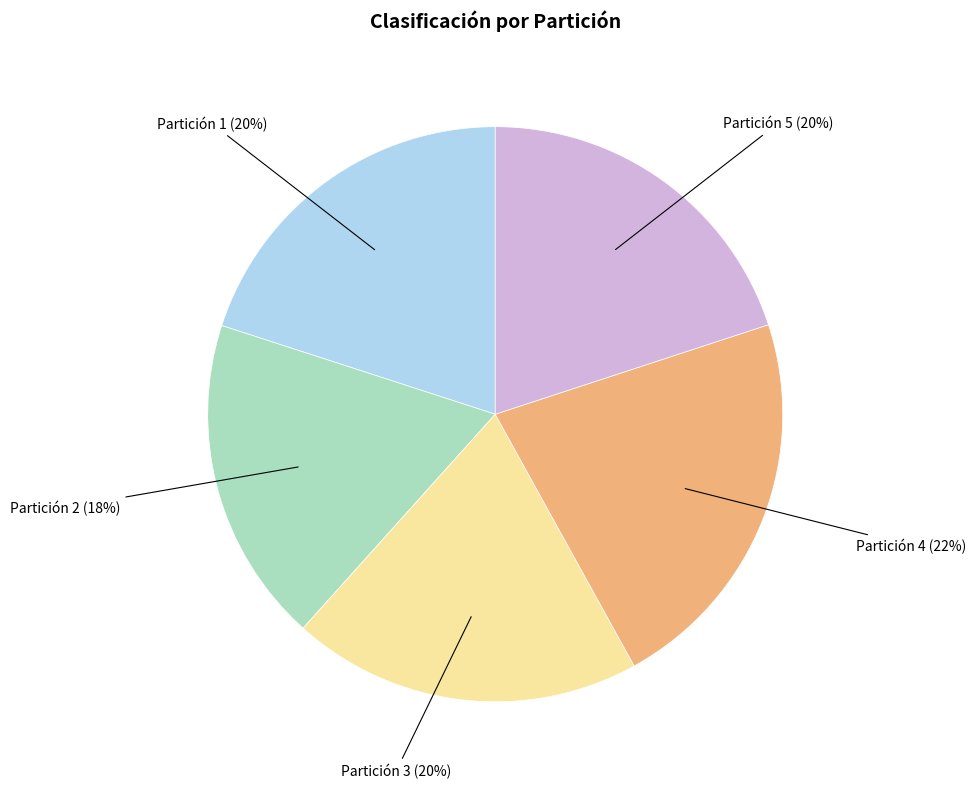

How many segments does this pie chart have?

5